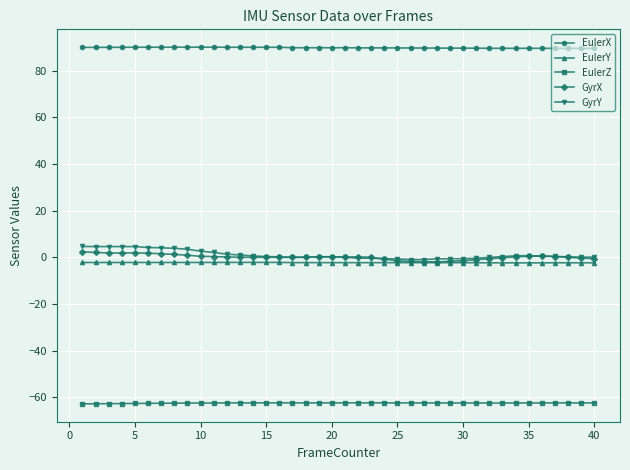

What is the greatest value displayed?

90.1